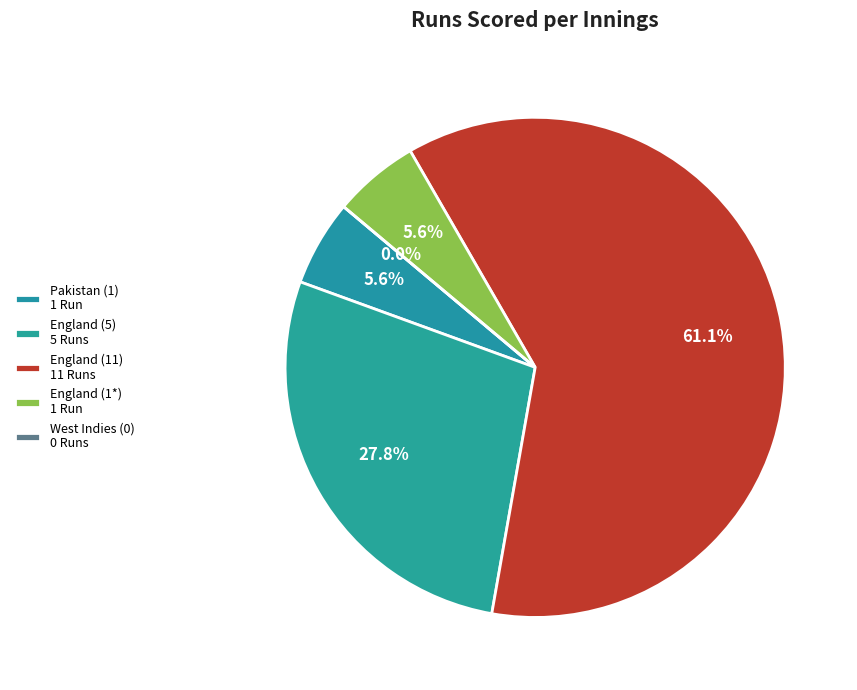

Which category has the biggest portion of the pie?

England (11)